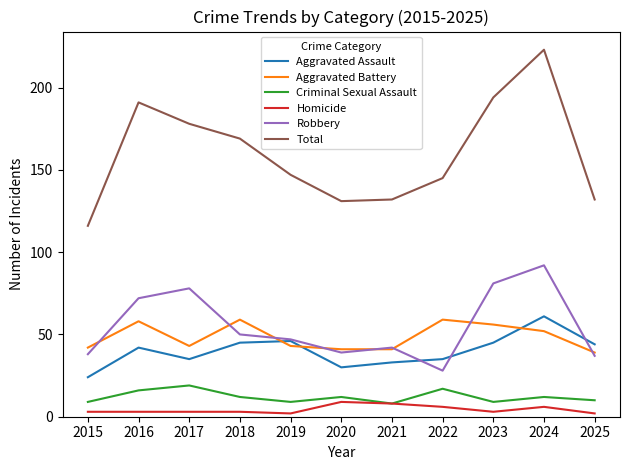

True or false: Robbery and Homicide cross at least once.

False